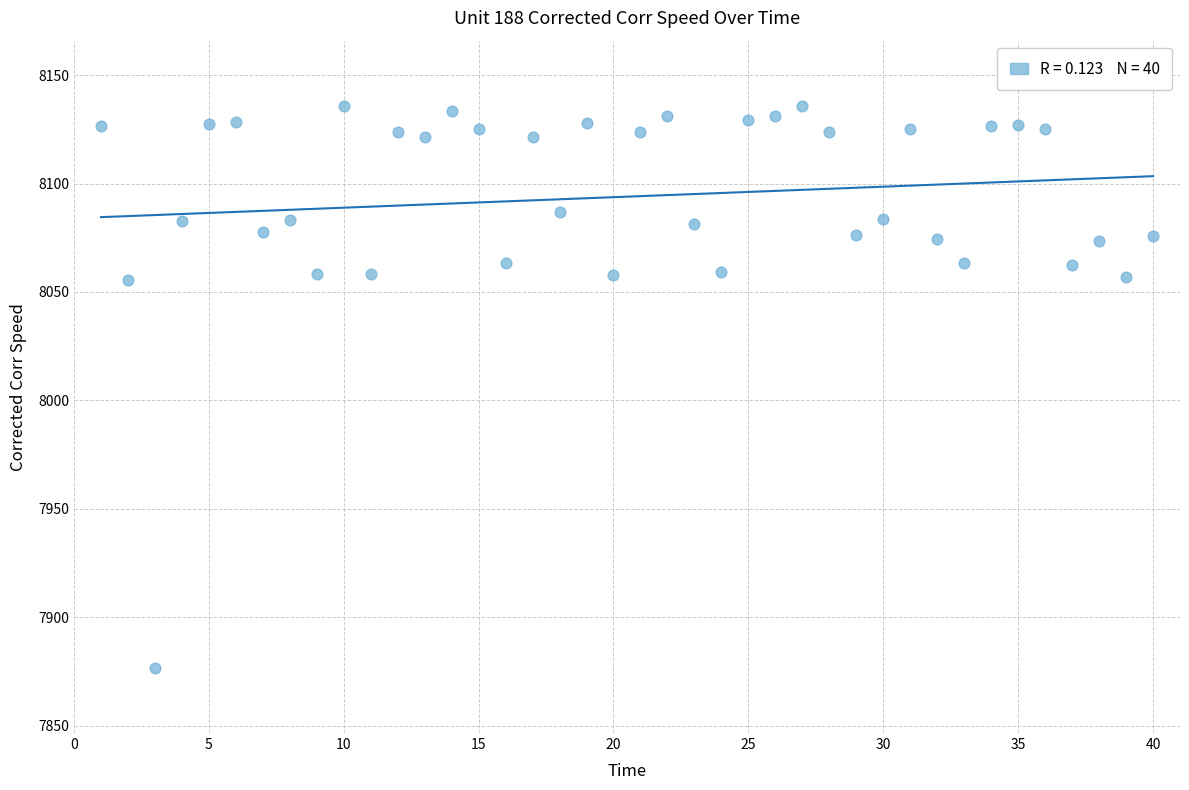

What is the range of Y values (max minus min)?

259.4